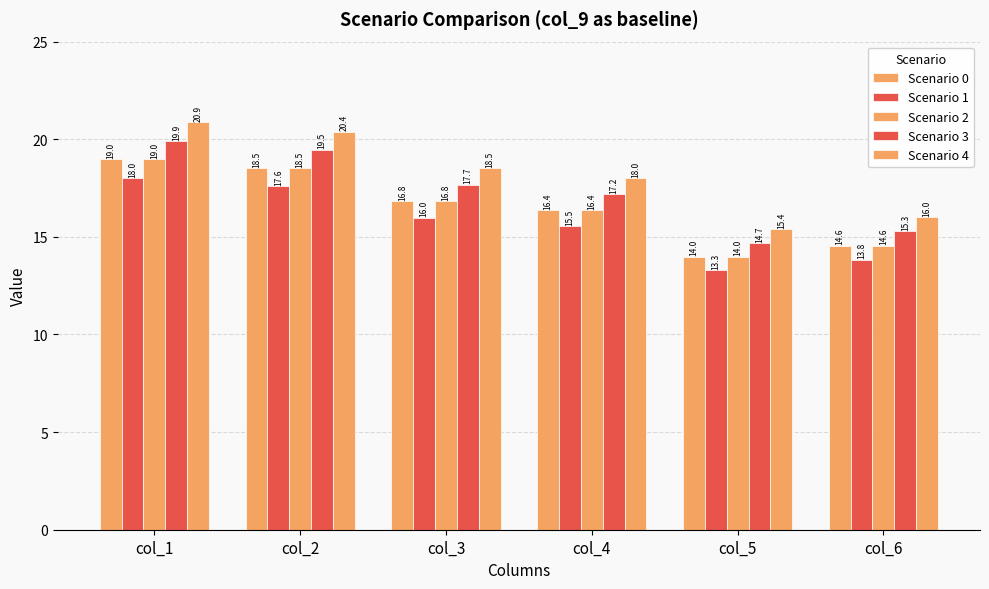

Does the chart contain any negative values?

No